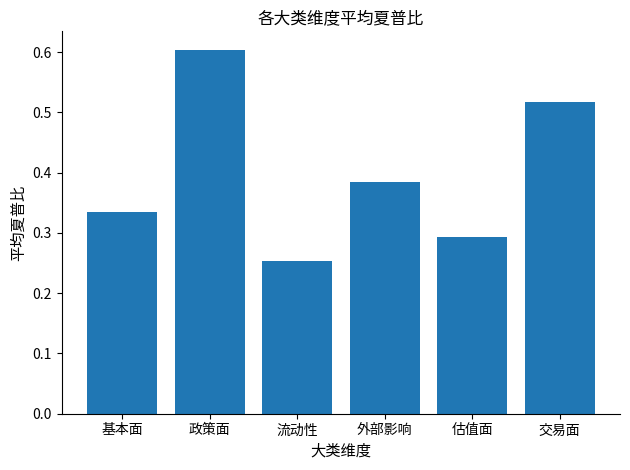

Which category has the lowest value across all series?

流动性